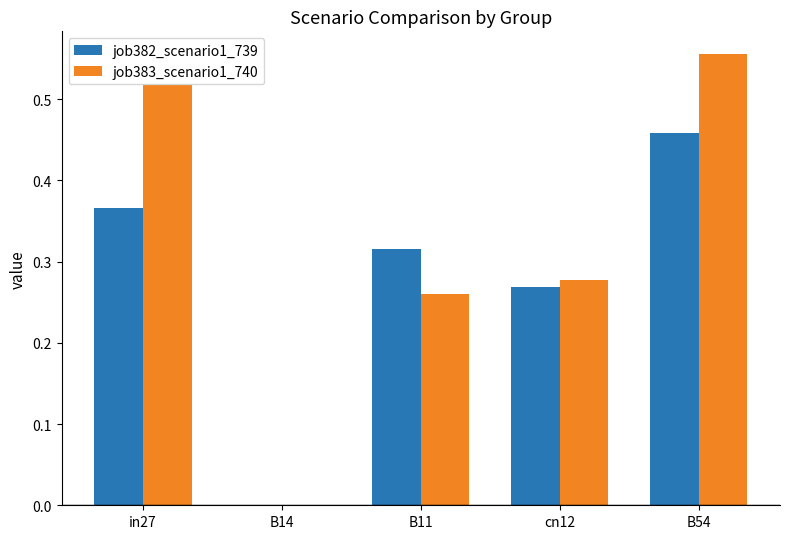

The value of job383_scenario1_740 at in27 is 0.2. True or false?

False